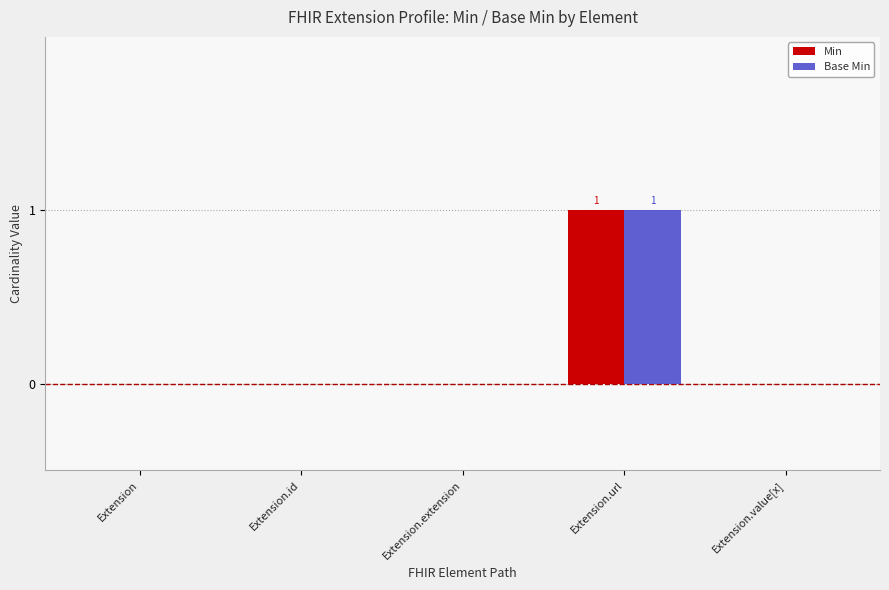

Reading left to right, list all the values displayed in this chart.

Min: Extension=0	Extension.id=0	Extension.extension=0	Extension.url=1	Extension.value[x]=0
Base Min: Extension=0	Extension.id=0	Extension.extension=0	Extension.url=1	Extension.value[x]=0